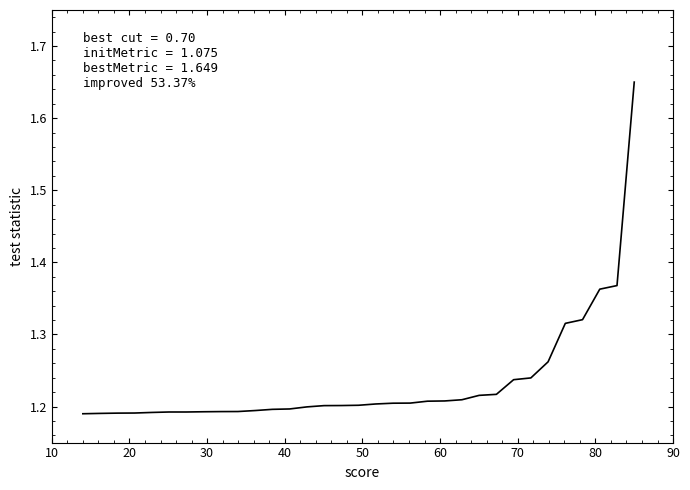

What is the difference between the maximum and minimum values?

0.5